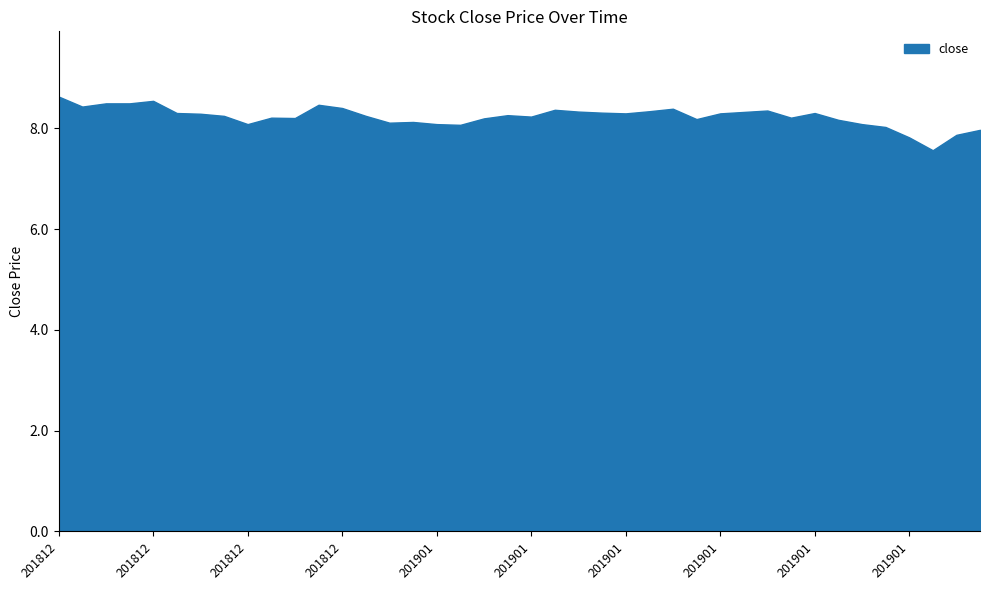

What is the maximum value shown in the chart?

8.6